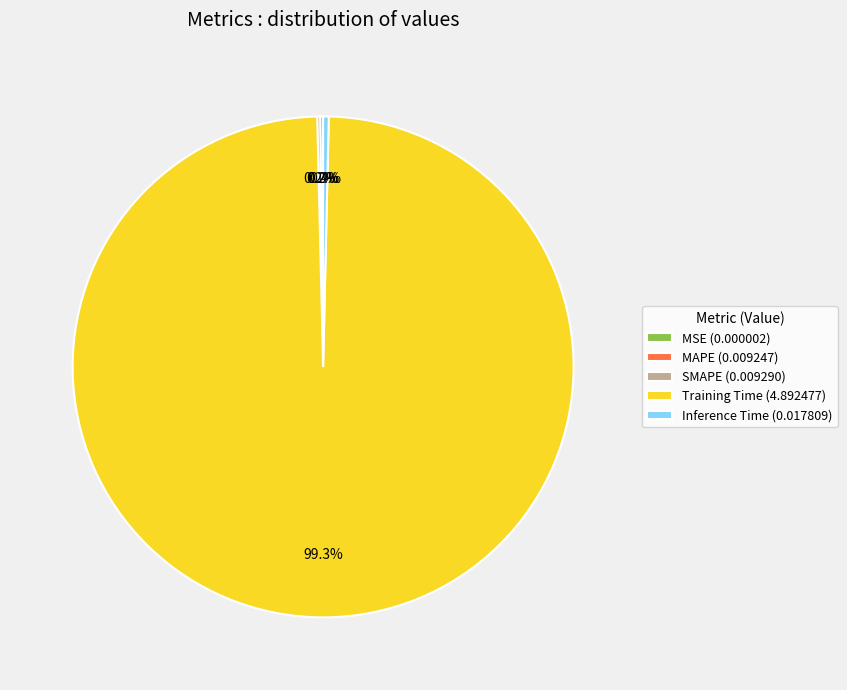

Does Training Time (4.892477) account for over 50% of the chart?

Yes